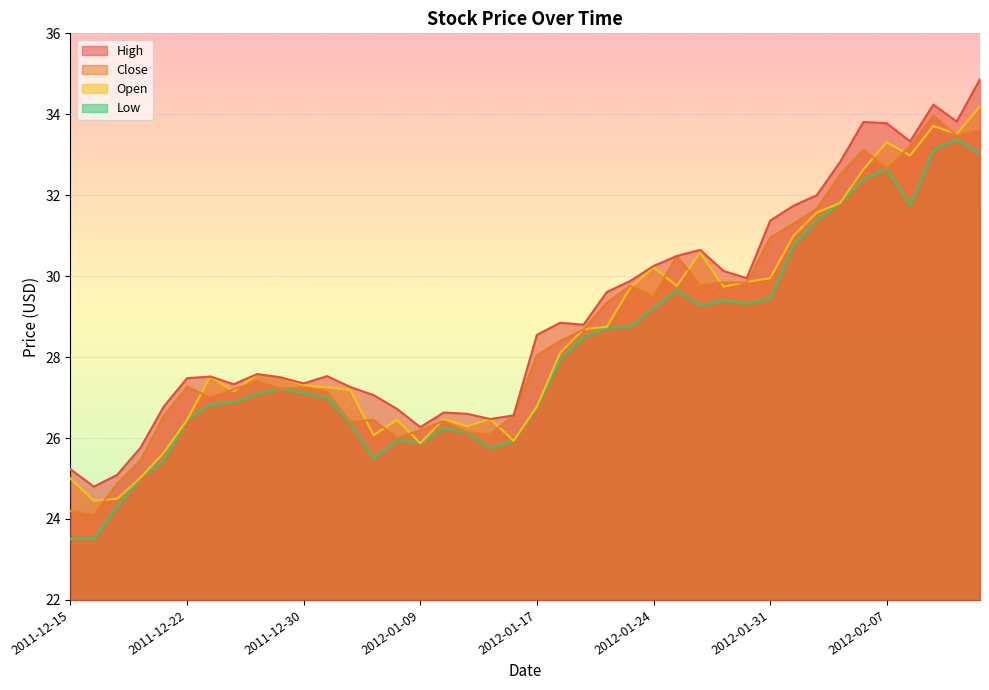

Which label corresponds to the largest value in the chart?

2012-02-13